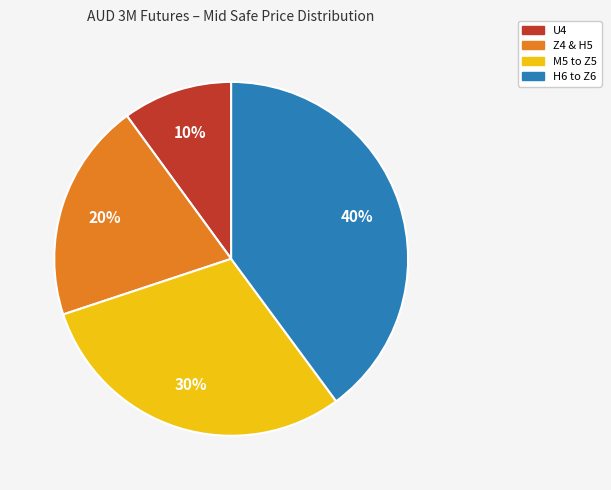

To the nearest percent, what is the difference between the largest and smallest slice percentages?

30%